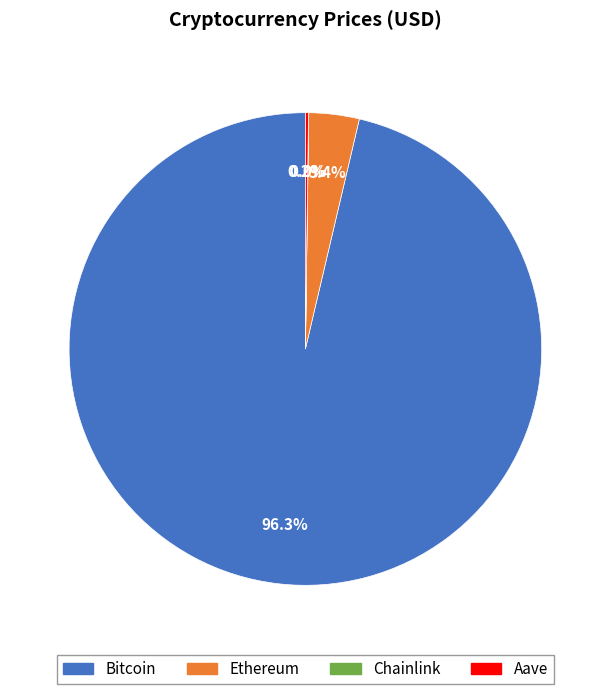

Which has a higher value, Ethereum or Bitcoin?

Bitcoin